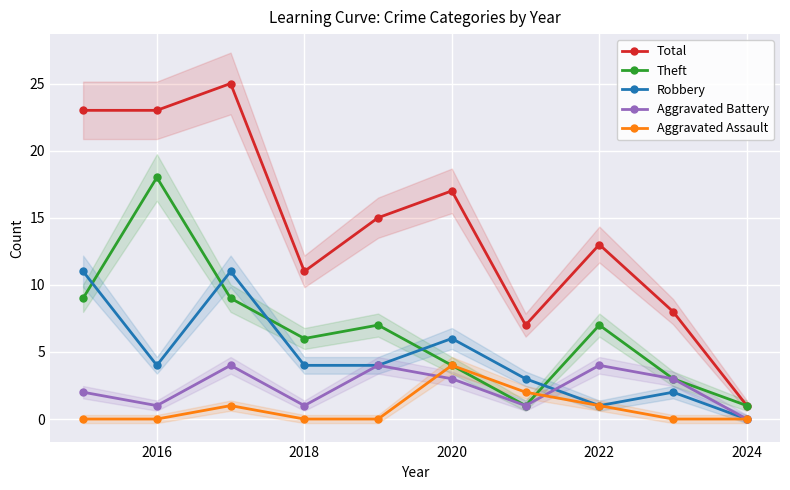

True or false: Aggravated Battery and Aggravated Assault intersect in this chart.

True